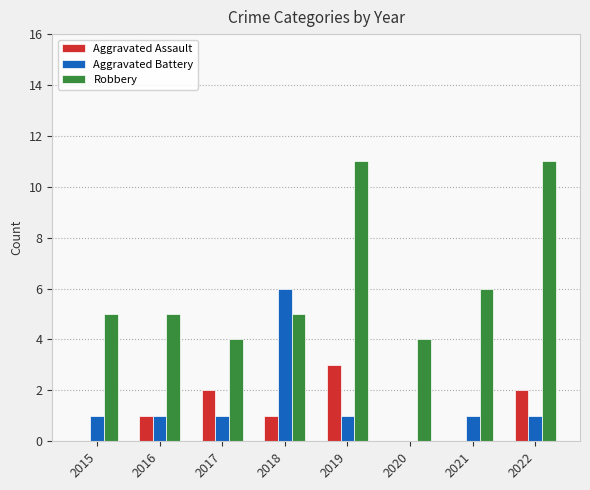

What is the average value of the Robbery series?

6